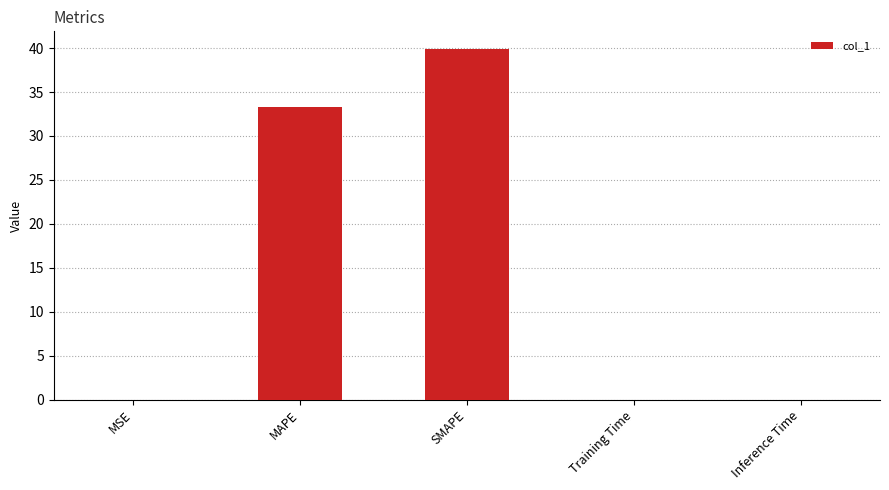

True or false: the data shows 0.0 at MSE.

True